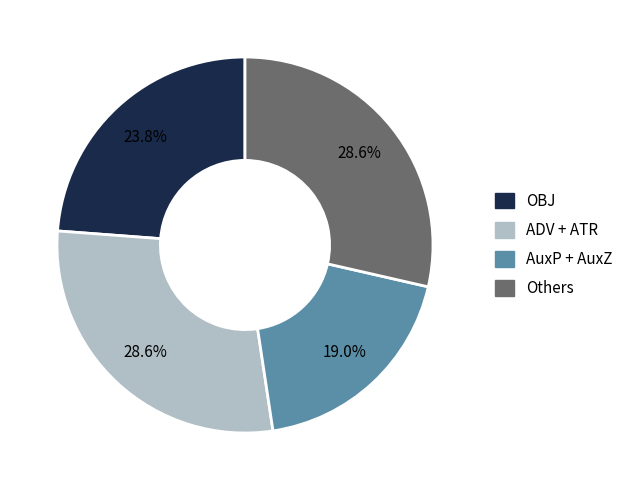

Is there a majority slice in this chart?

No